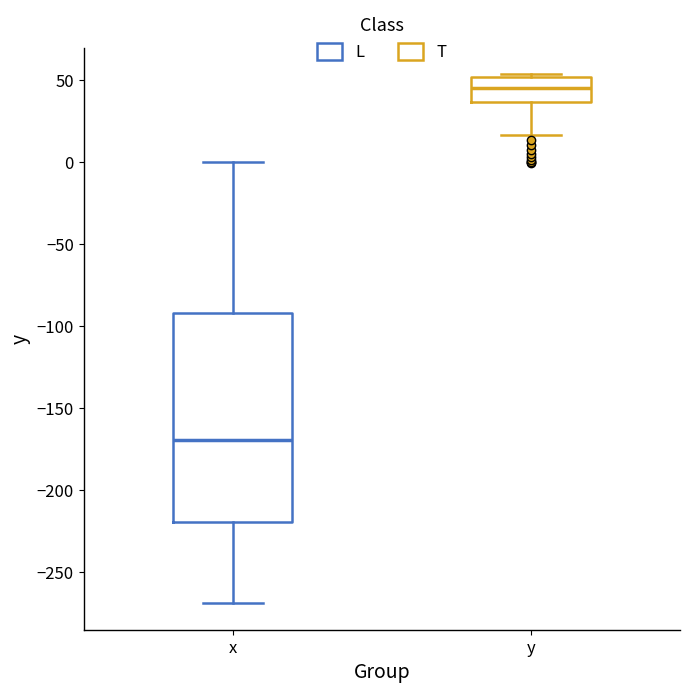

Which box's median line is the highest?

y